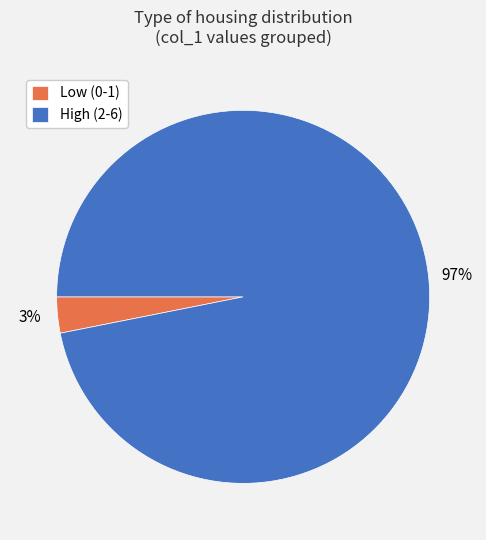

The Low (0-1) slice represents 3% of the pie. True or false?

True